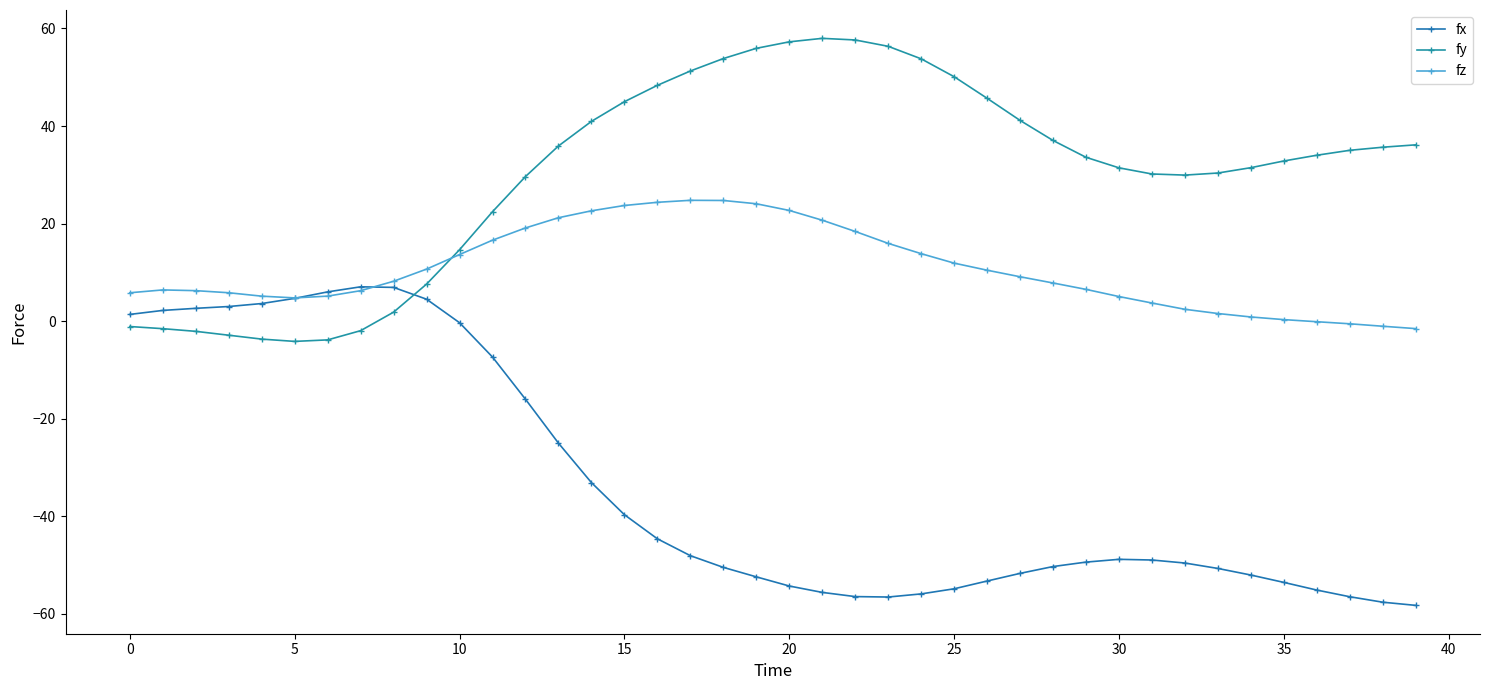

What is the label of the 26th point from the right?

14